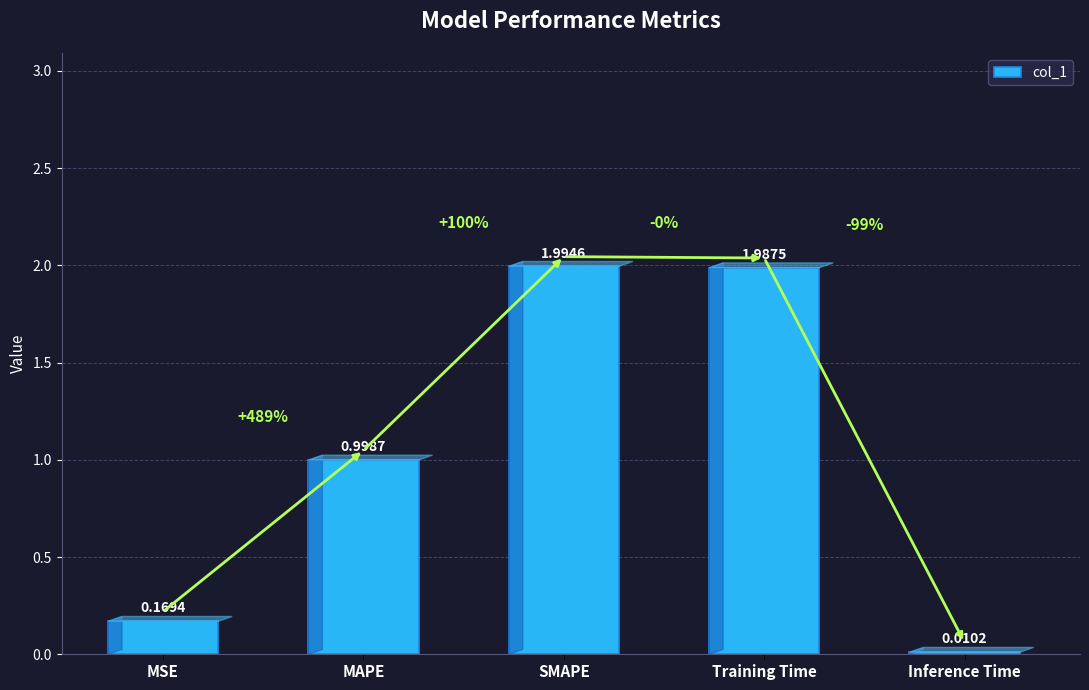

What position from the right is MAPE?

4